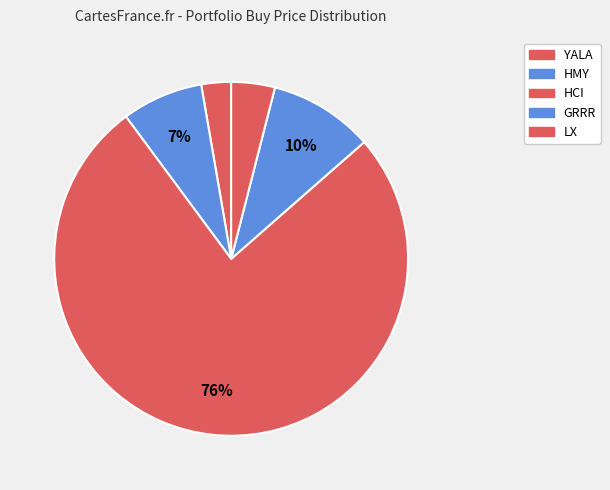

What portion of the pie excludes LX?

96.0%